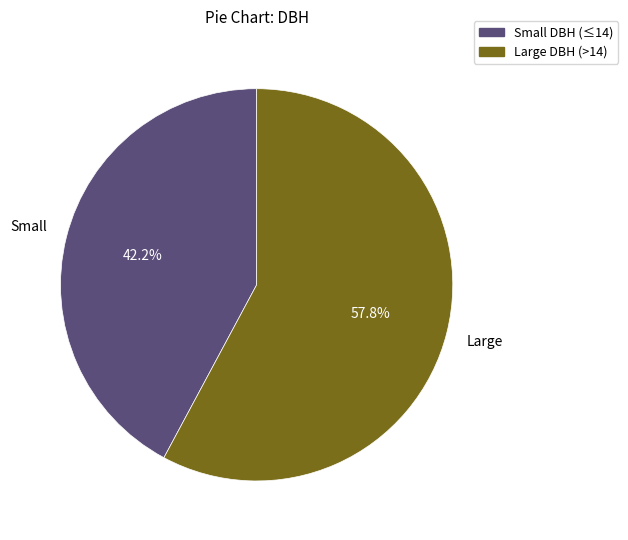

How many slices are in this pie chart?

2